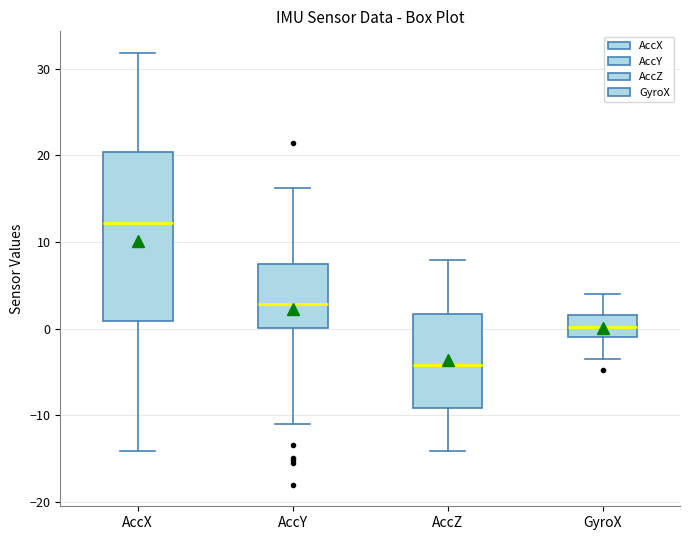

Which box has the lowest median line?

AccZ